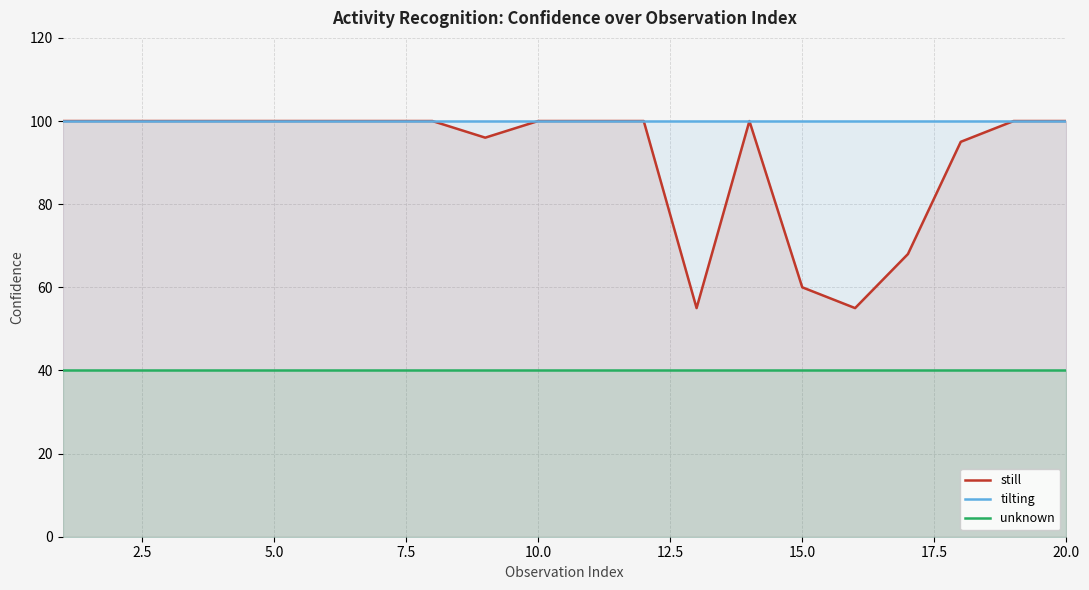

True or false: tilting and unknown cross at least once.

False